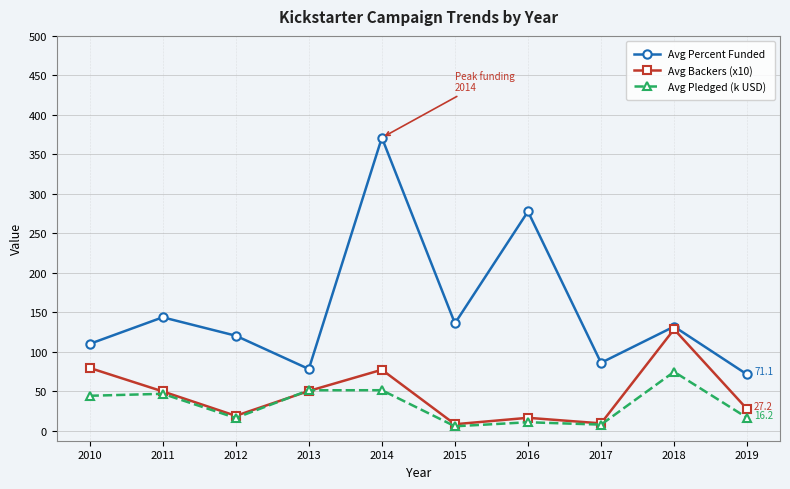

What is the value of the Avg Pledged (k USD) point at the 10th from the left?

16.2